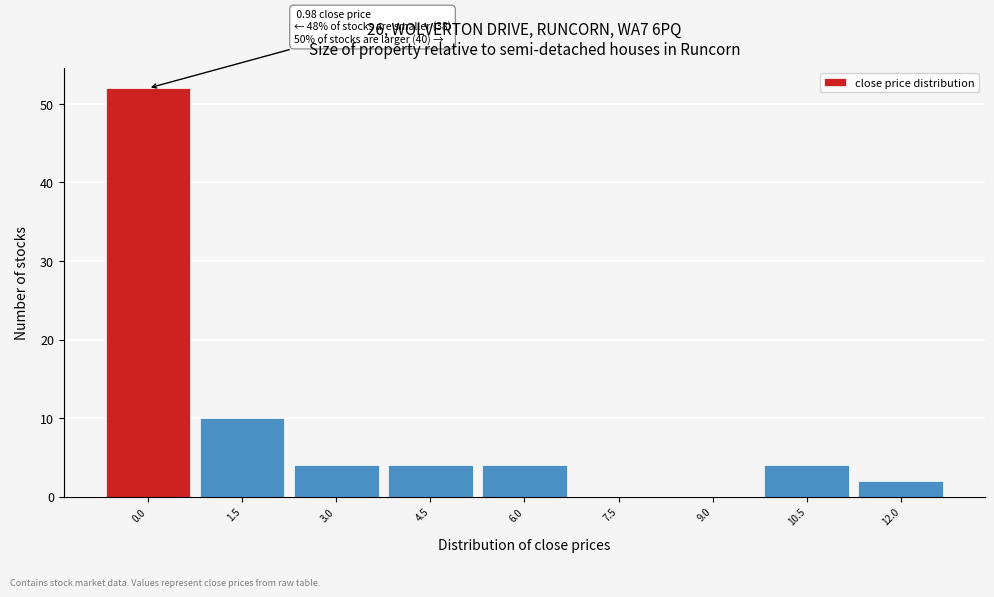

Reading left to right, transcribe all the data shown in this chart.

0.0=52	1.5=10	3.0=4	4.5=4	6.0=4	7.5=0	9.0=0	10.5=4	12.0=2